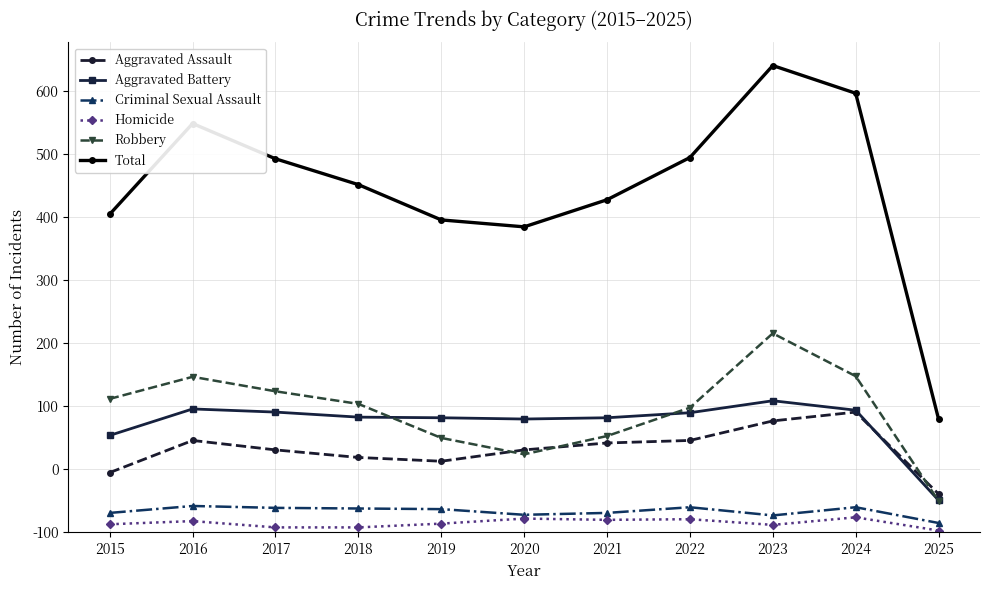

What is the difference between the Total values at 2023 and 2021?

213